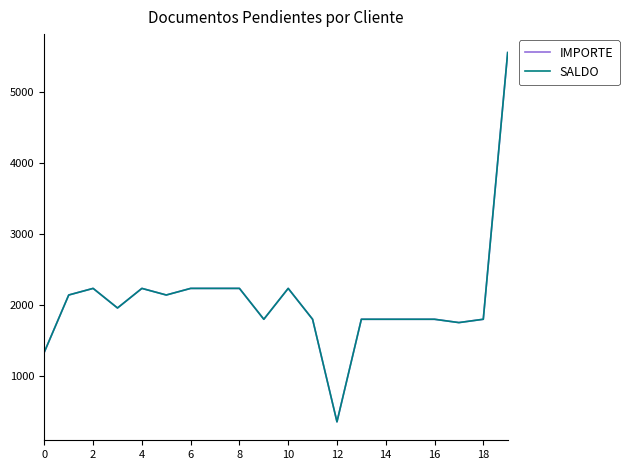

Which category has the lowest value in the IMPORTE series?

12